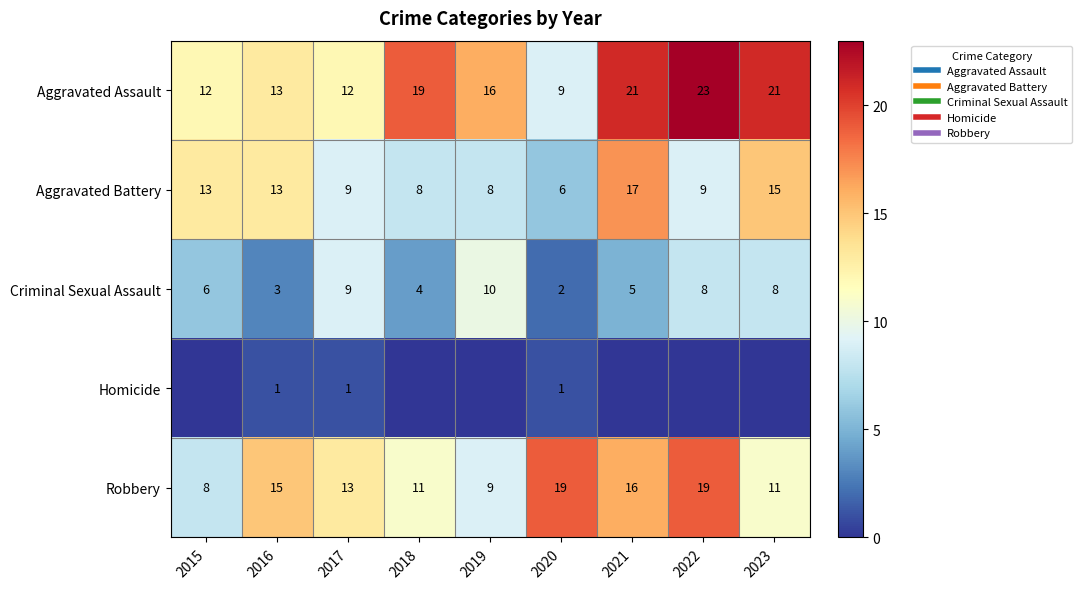

How many series are shown in this chart?

5